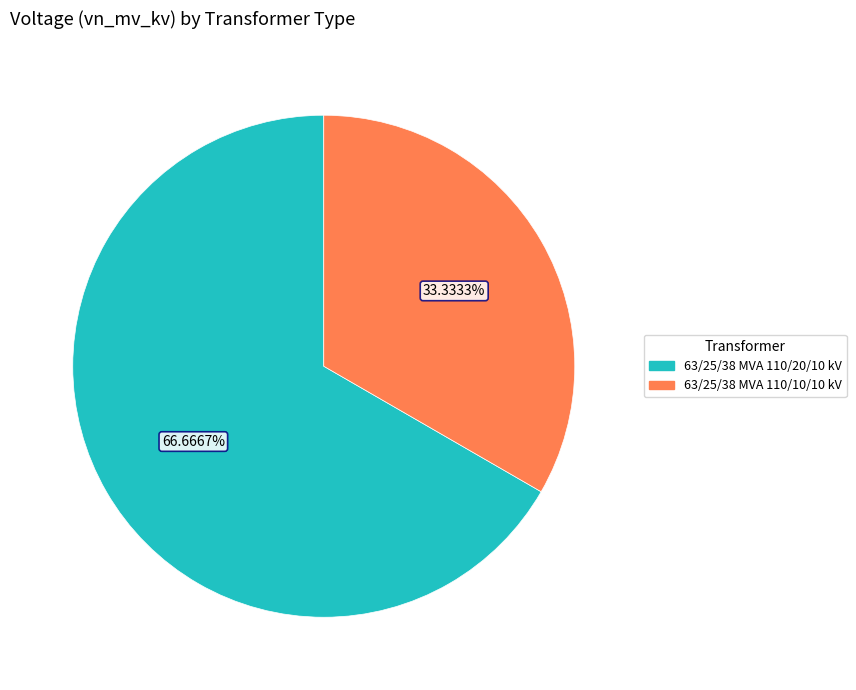

Approximately how many times larger is the value at 63/25/38 MVA 110/10/10 kV compared to 63/25/38 MVA 110/20/10 kV?

0.5